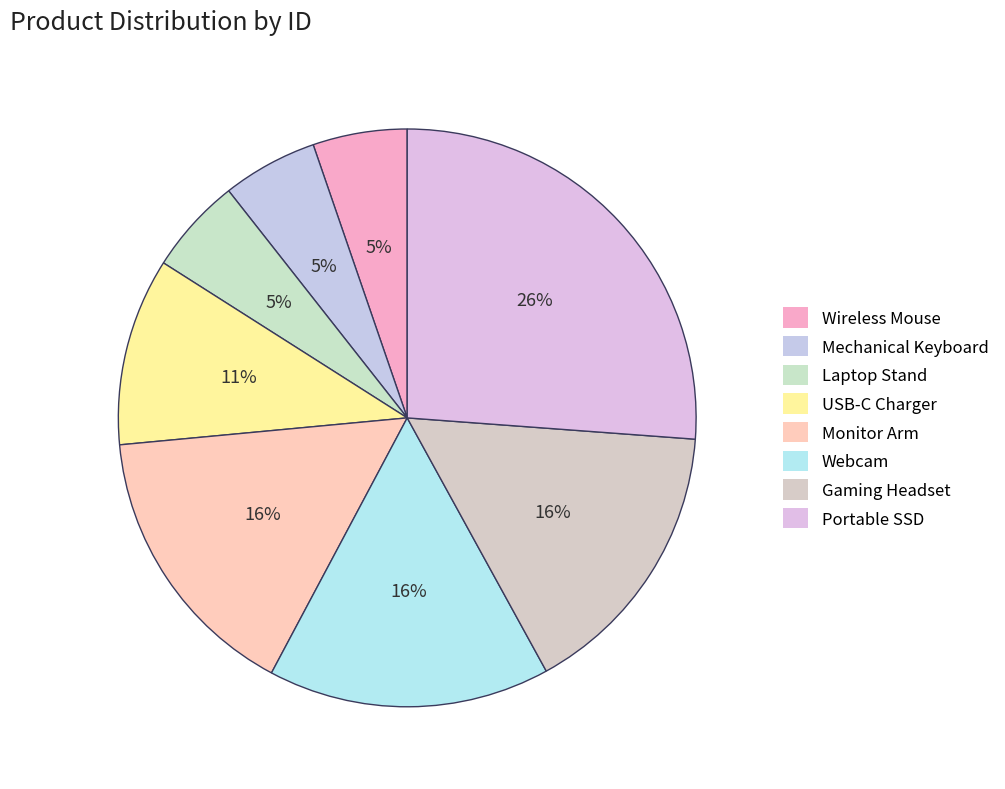

Is there any slice that represents more than half of the pie?

No